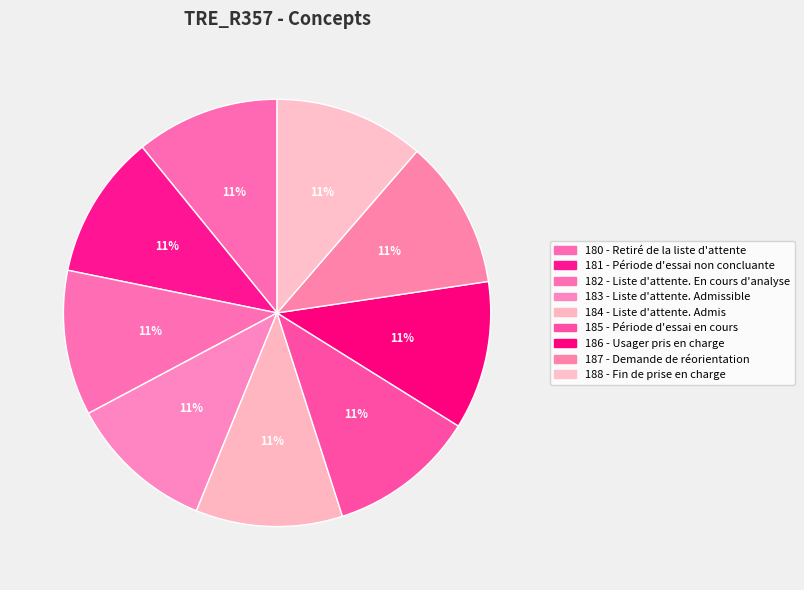

How much of the chart is everything except 182 - Liste d'attente. En cours d'analyse?

89.0%